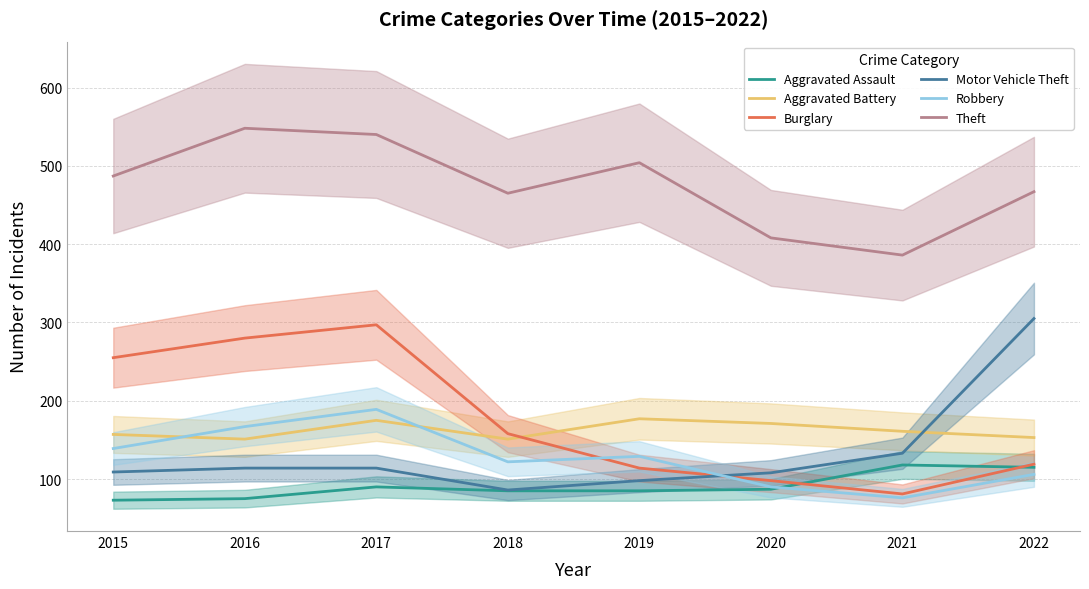

Where is Aggravated Battery nearest to the value 164?

2021